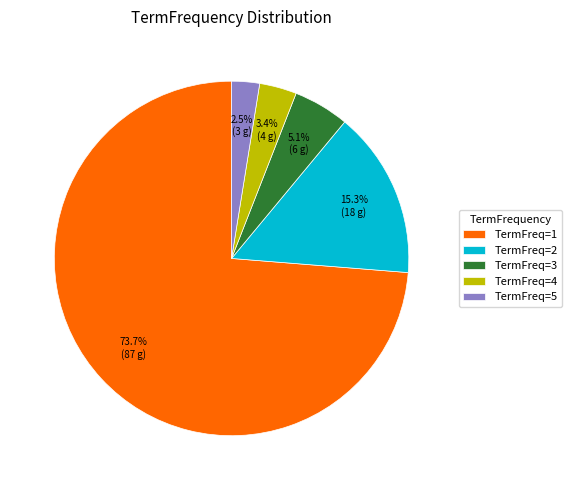

How many slices are in this pie chart?

5